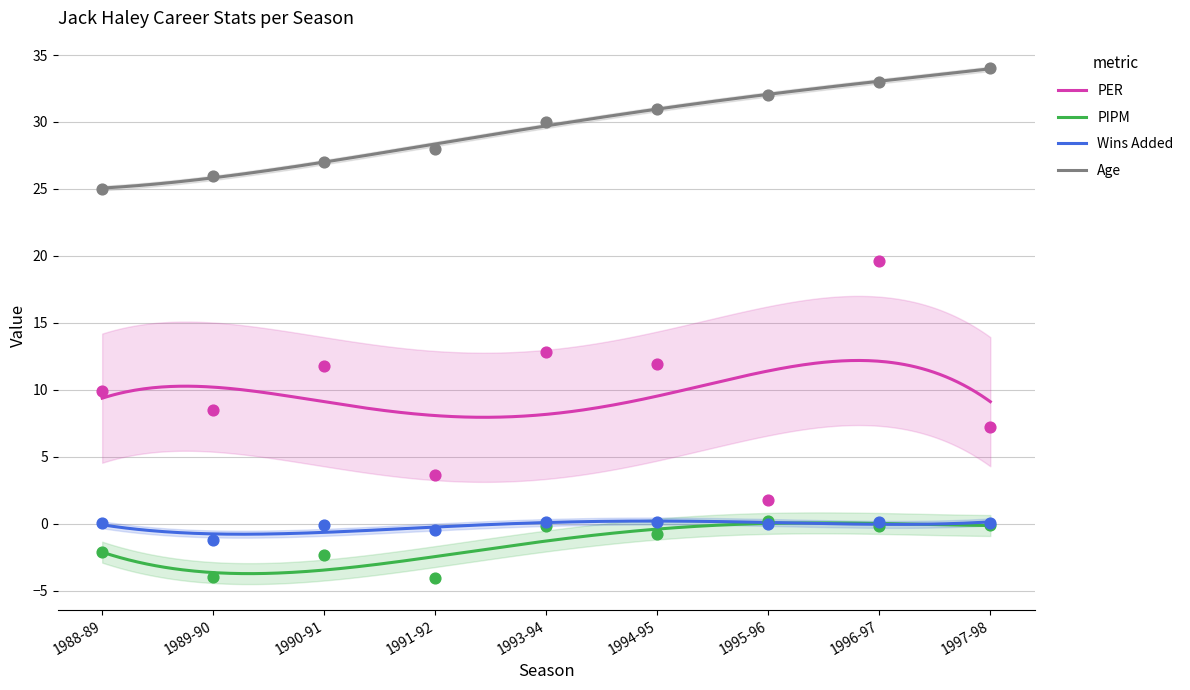

What are all the series names shown in the legend?

PER, PIPM, Wins Added, Age